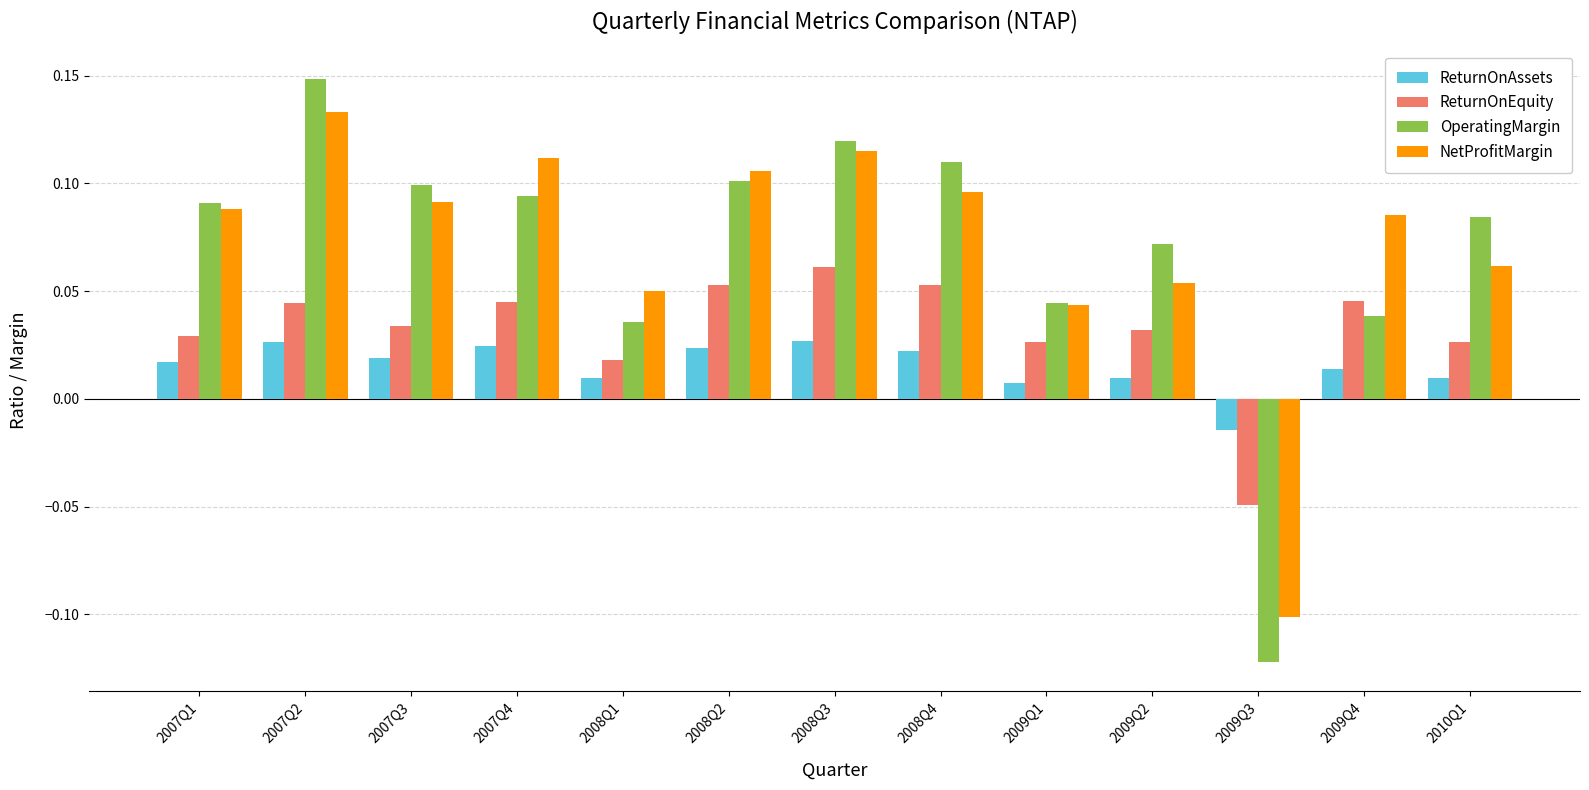

What is the total value across all series at 2008Q3?

0.3